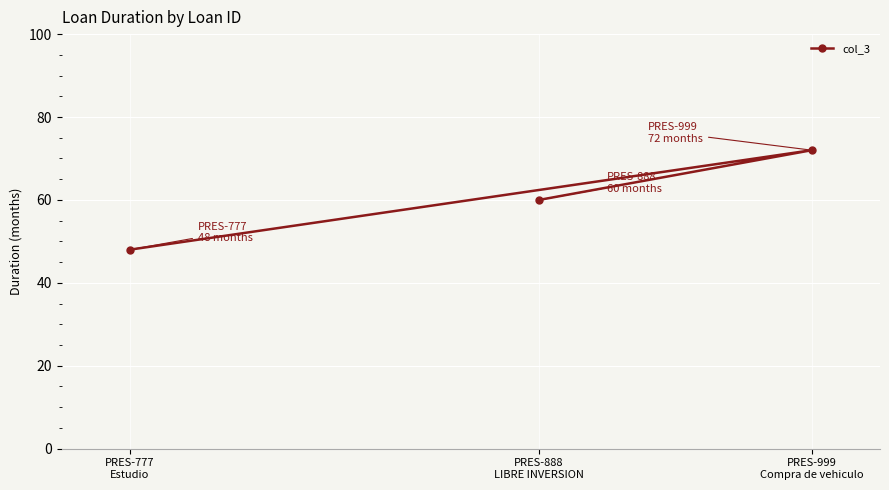

List the labels in order of value, largest first.

PRES-999
Compra de vehiculo, PRES-888
LIBRE INVERSION, PRES-777
Estudio